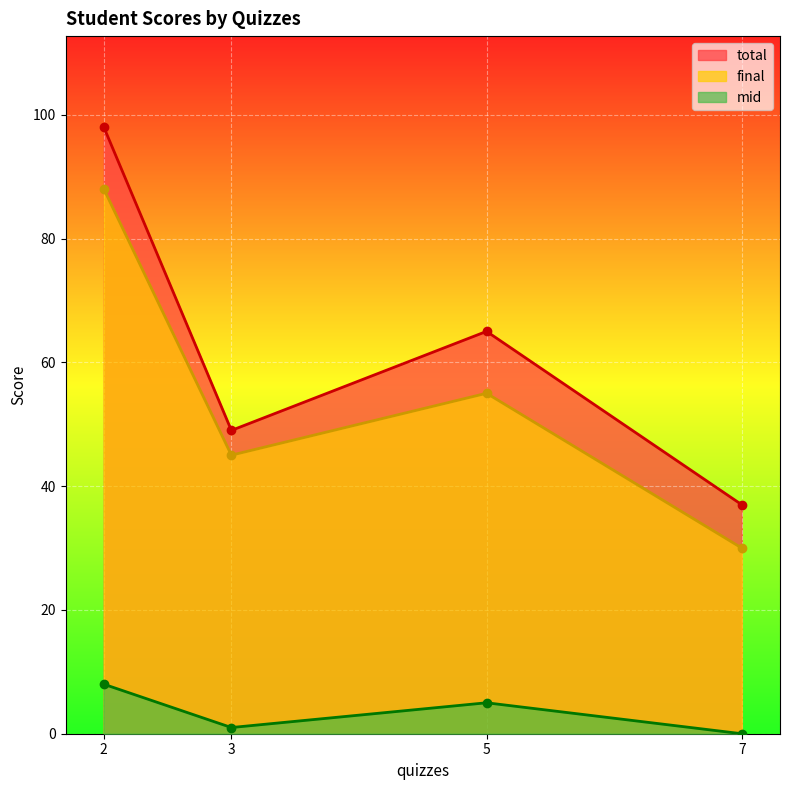

How many lines are shown in the chart?

3